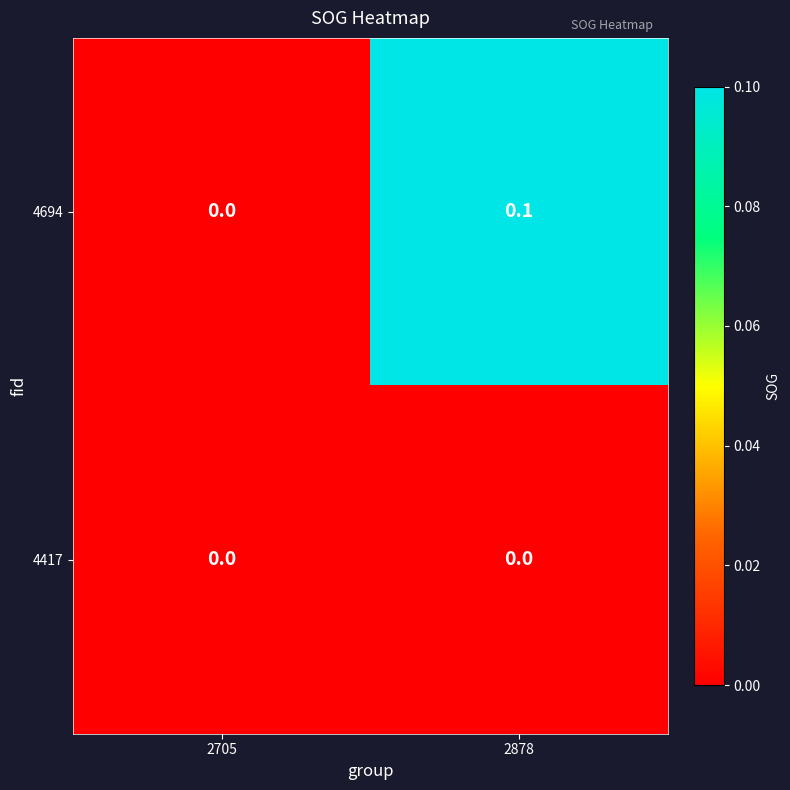

Reading right to left, transcribe all the data shown in this chart.

4694: 2878=0.1	2705=0.0
4417: 2878=0.0	2705=0.0